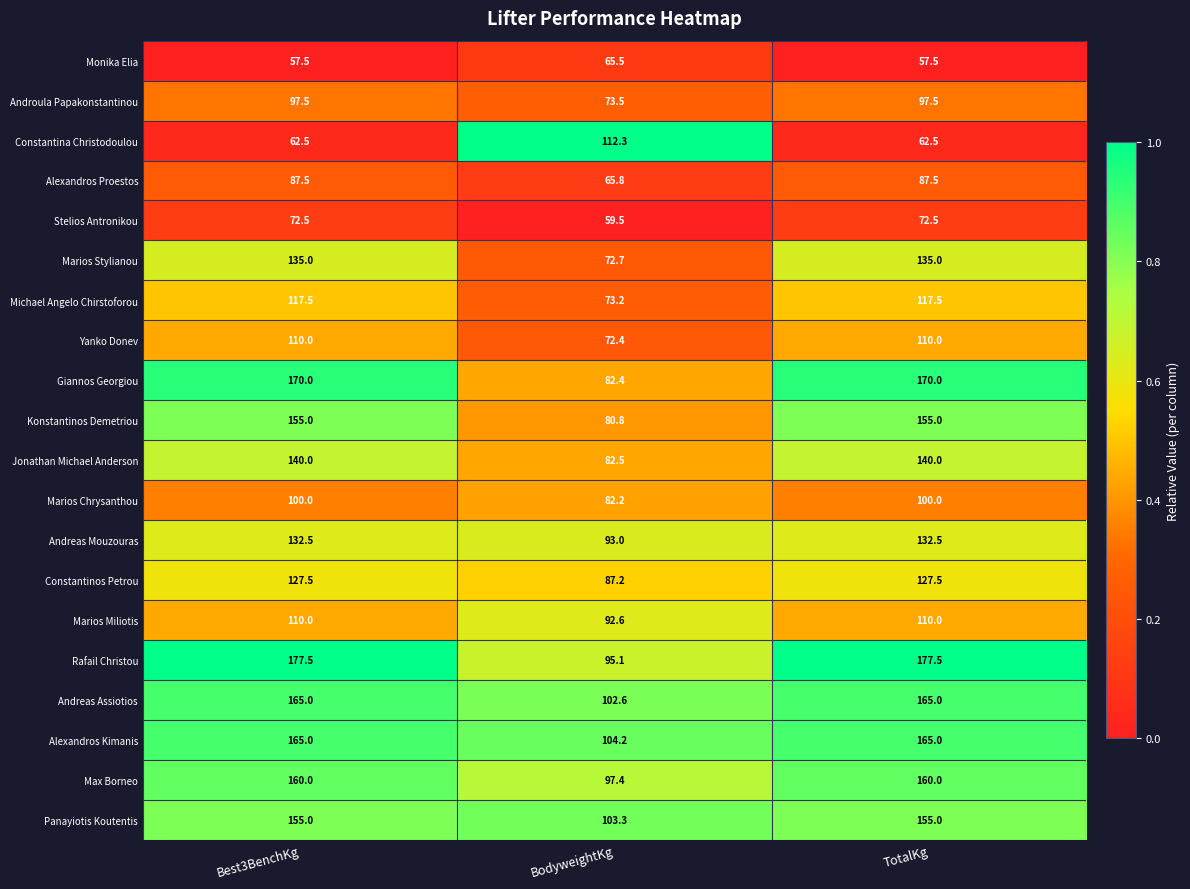

Which series has the largest total across all categories?

Rafail Christou